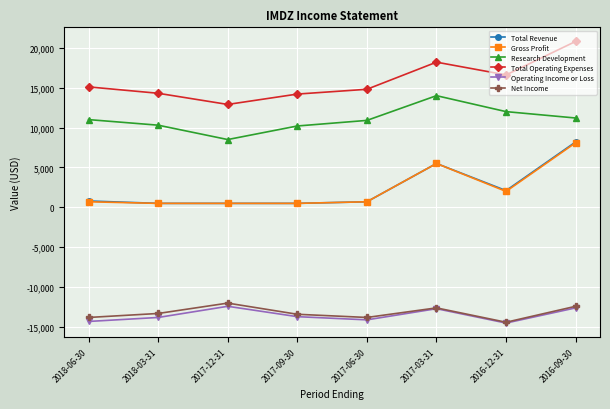

What are all the series names shown in the legend?

Total Revenue, Gross Profit, Research Development, Total Operating Expenses, Operating Income or Loss, Net Income